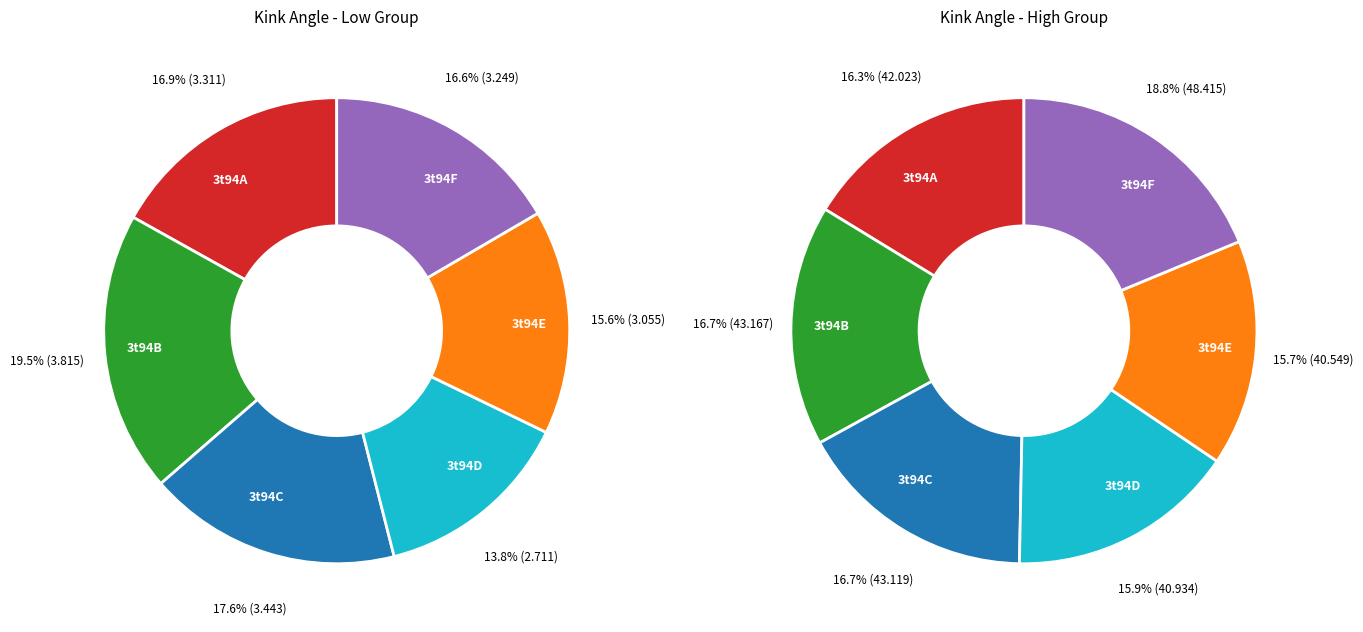

Is 3t94A the majority of the pie?

No